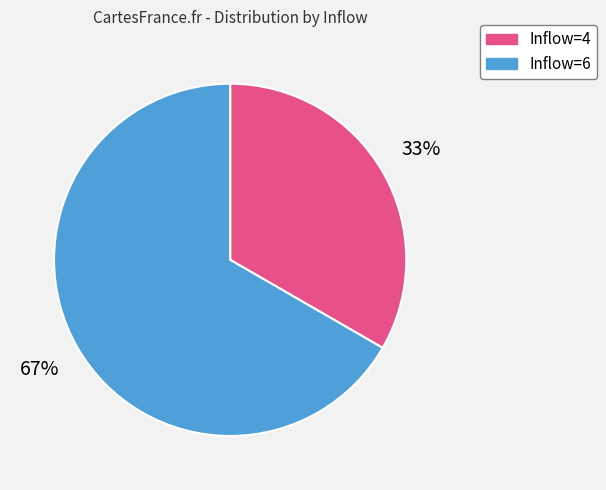

Which category accounts for the majority?

Inflow=6